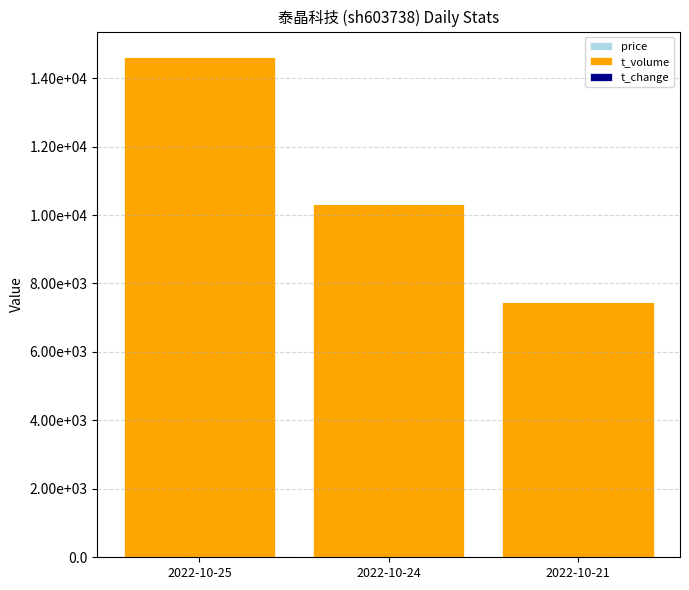

Are the bars horizontal?

No